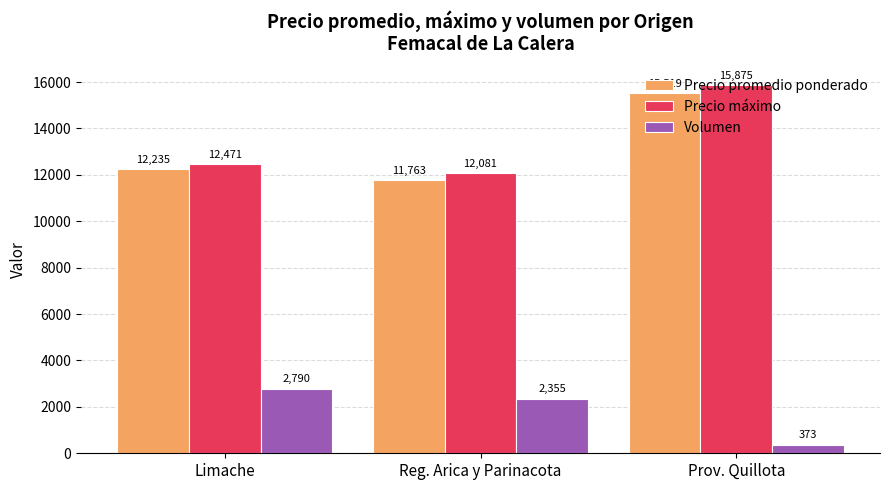

How many series are shown in this chart?

3